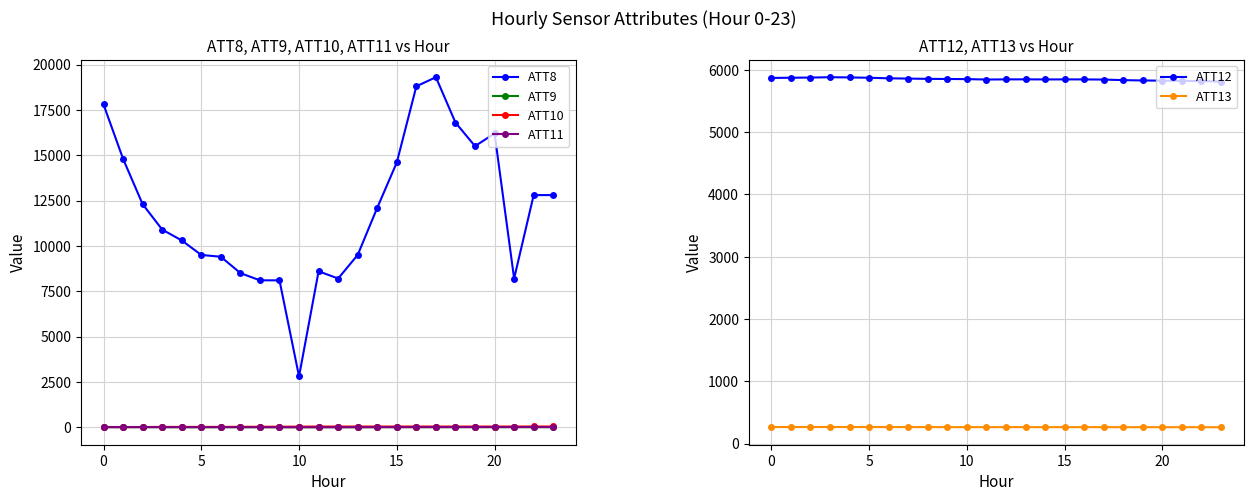

What is the highest value of the ATT8 series?

19300.0